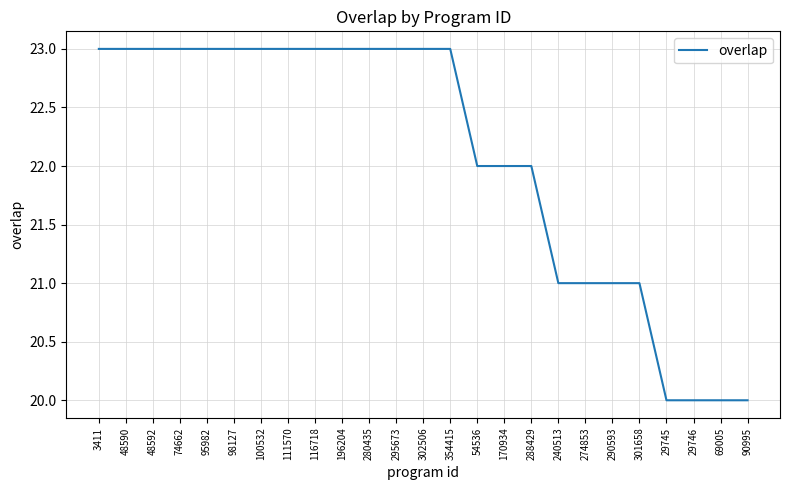

What is the sum of the values at 111570 and 90995?

43